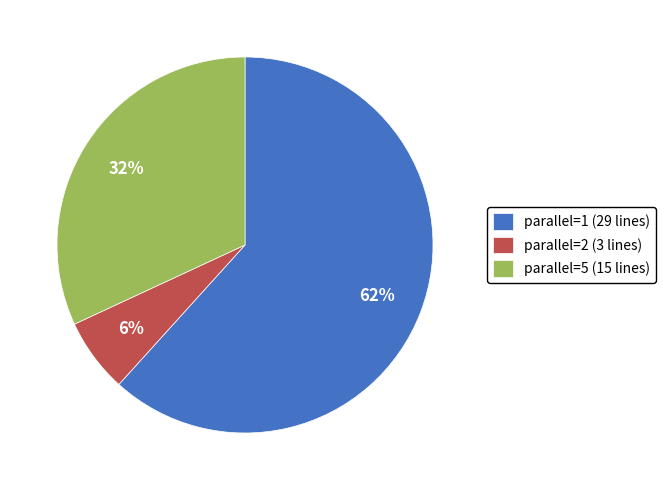

Count the number of slices in the pie.

3